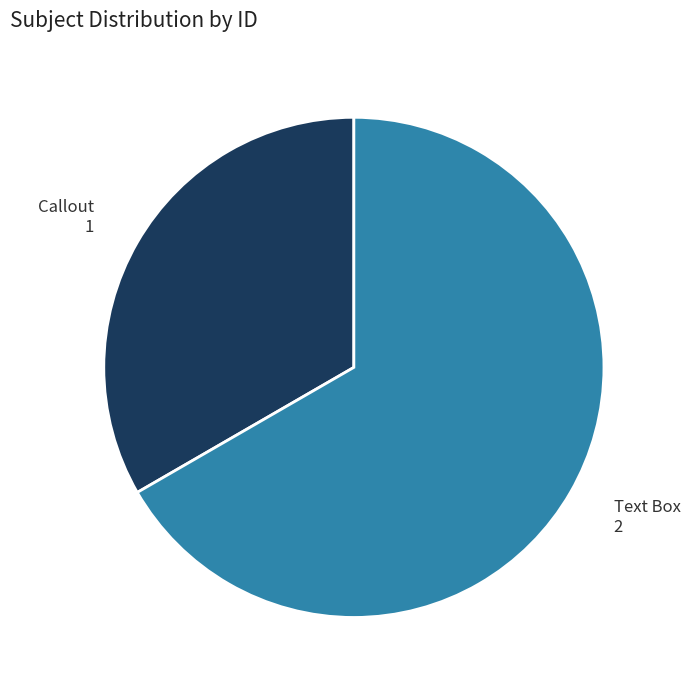

Combined, do Callout and Text Box account for over 50%?

Yes